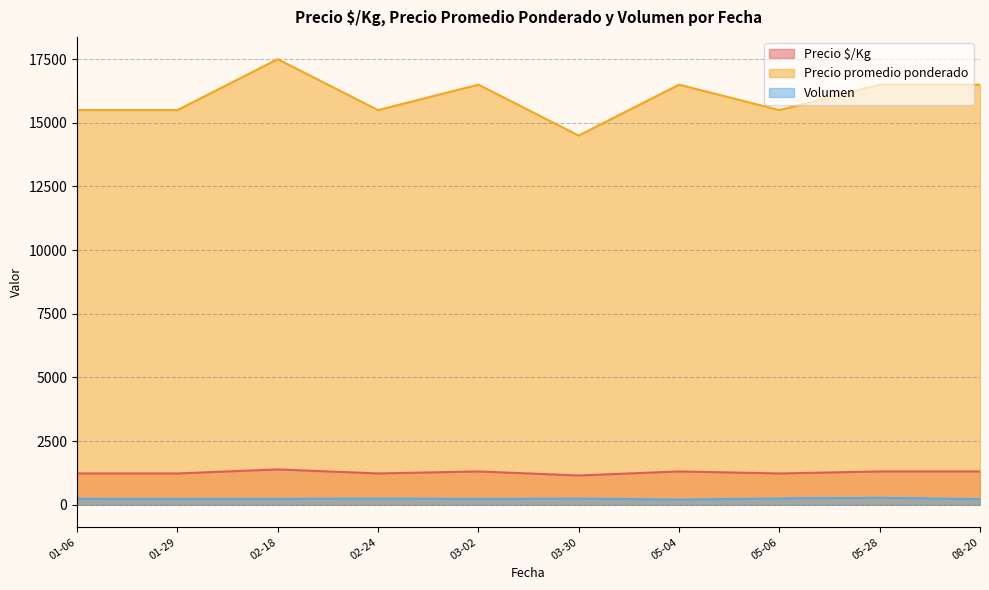

The value of Precio $/Kg at 03-30 is 1150.0. True or false?

True